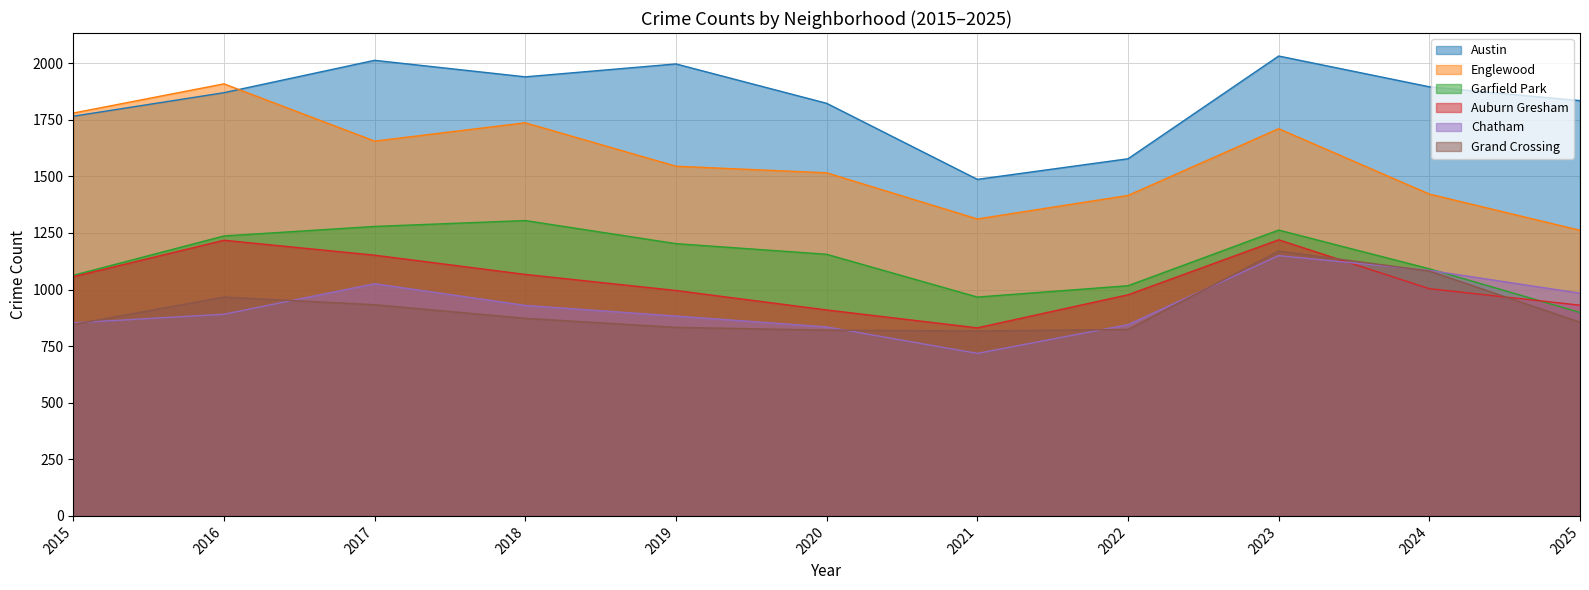

What is the difference between the maximum and minimum values in the Englewood series?

647